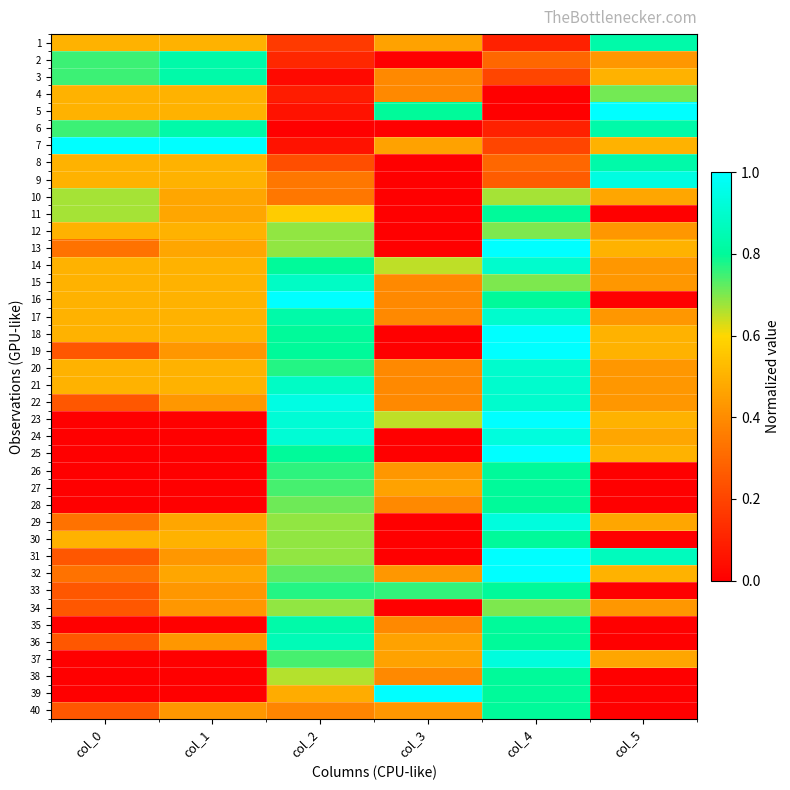

List the series in order of their peak value, lowest first.

10, 12, 34, 4, 11, 26, 27, 28, 30, 33, 38, 40, 35, 1, 2, 3, 6, 8, 36, 15, 14, 17, 20, 21, 24, 29, 37, 9, 22, 5, 7, 13, 16, 18, 19, 23, 25, 31, 32, 39